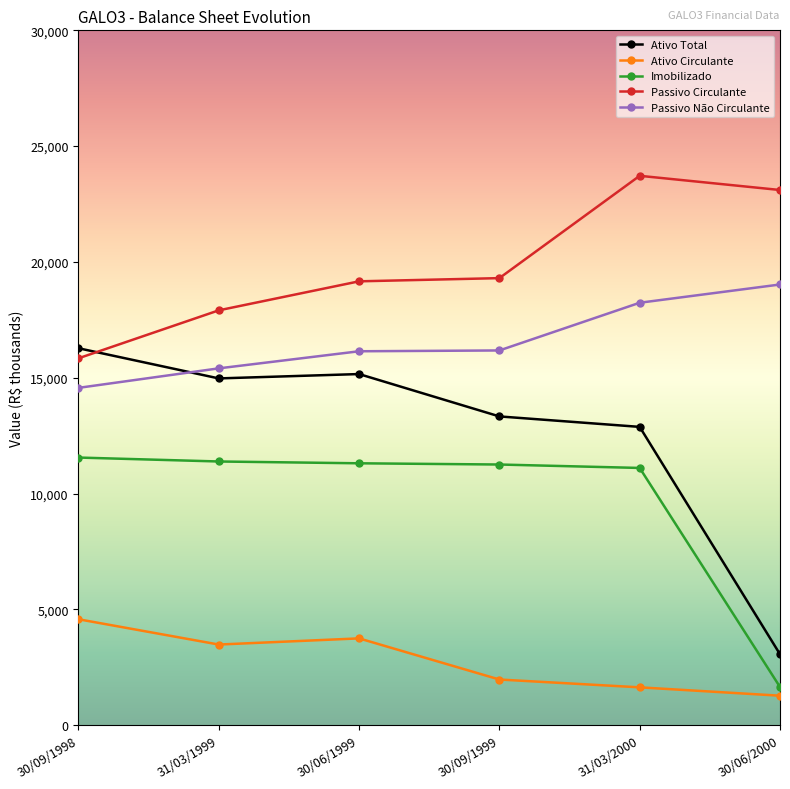

Which series has the largest total across all categories?

Passivo Circulante